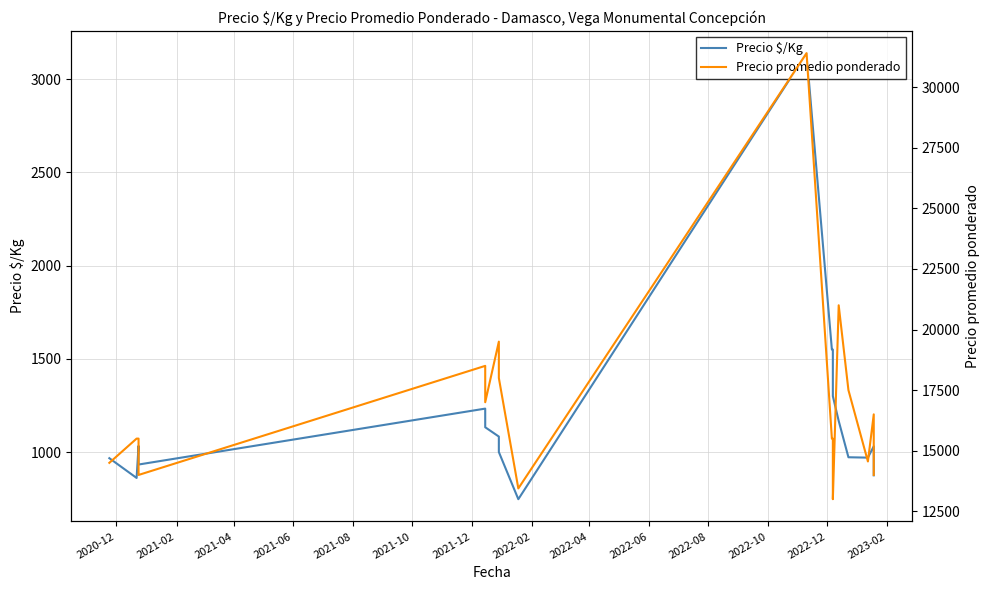

How many lines are shown in the chart?

2